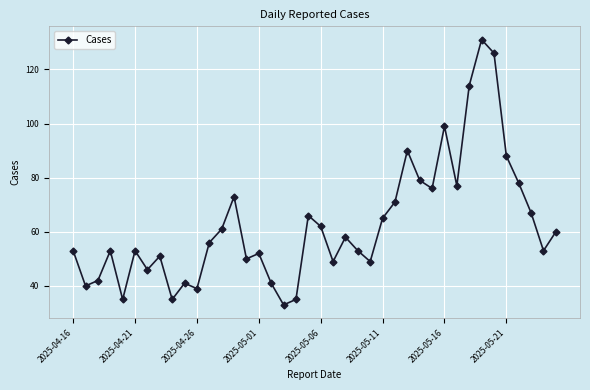

How many series are shown in this chart?

1